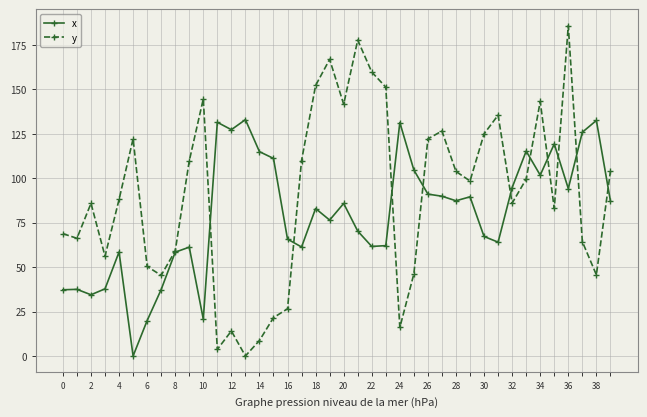

What is the maximum value shown in the chart?

185.8